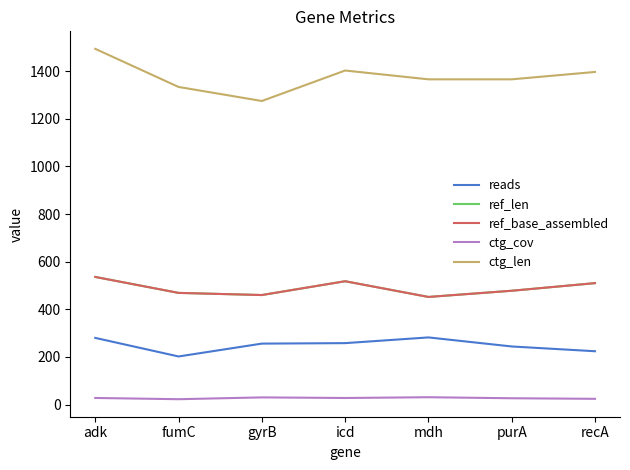

List the series in order of their peak value, lowest first.

ctg_cov, reads, ref_len, ref_base_assembled, ctg_len